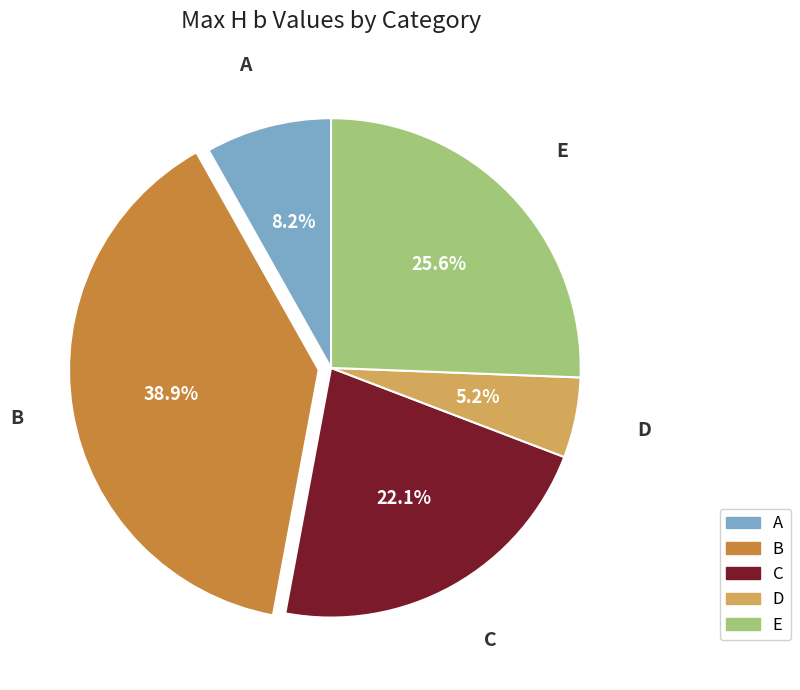

Rank the categories by value from highest to lowest.

B, E, C, A, D